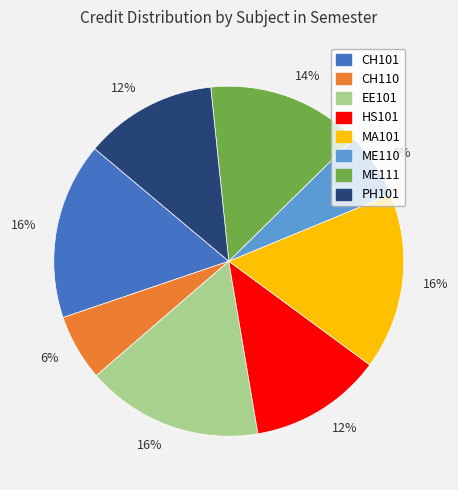

Is it true that HS101 is 5% of the pie?

False